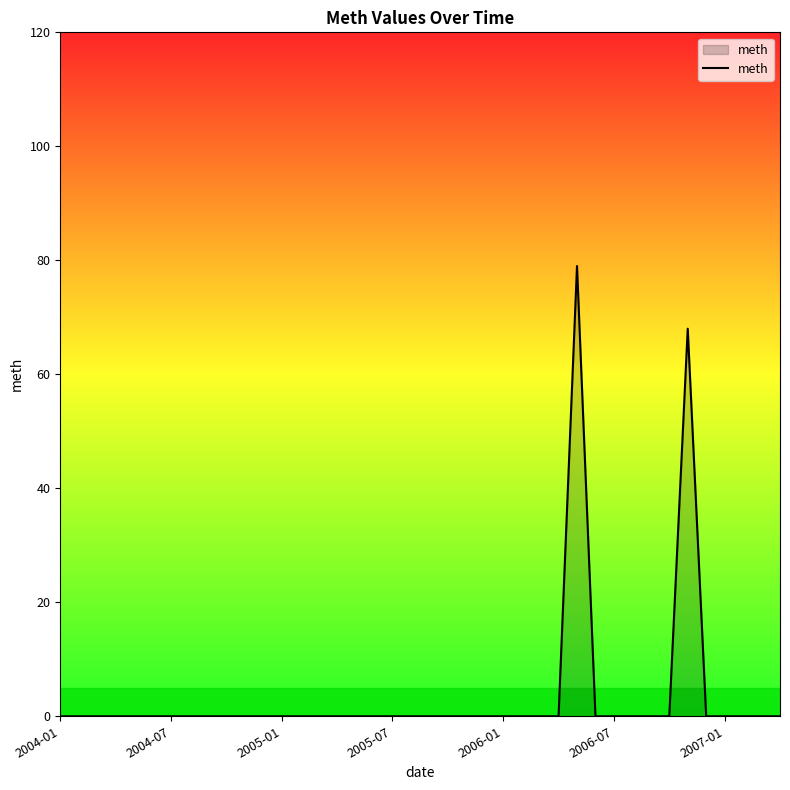

What is the greatest value displayed?

79